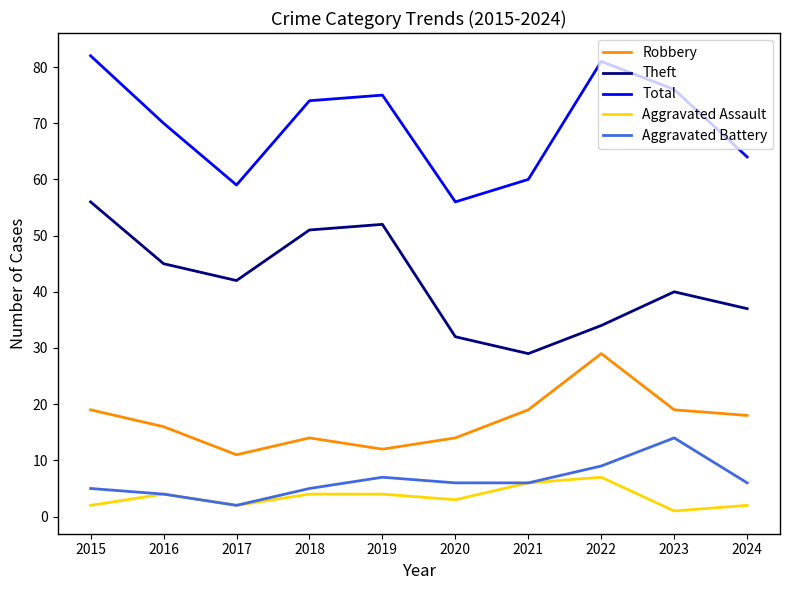

Is this an area chart (filled region under the line)?

No